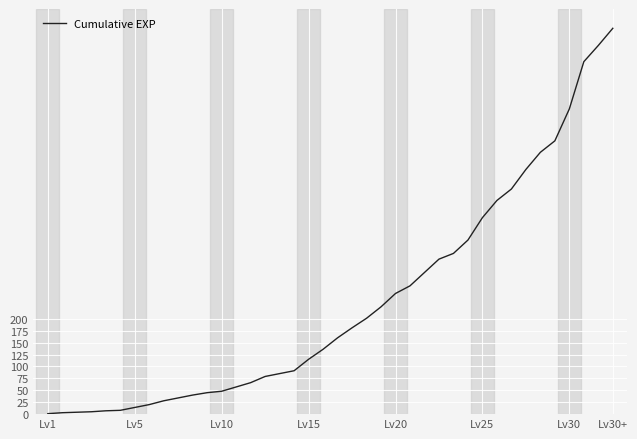

What is the difference between the maximum and minimum values?

808